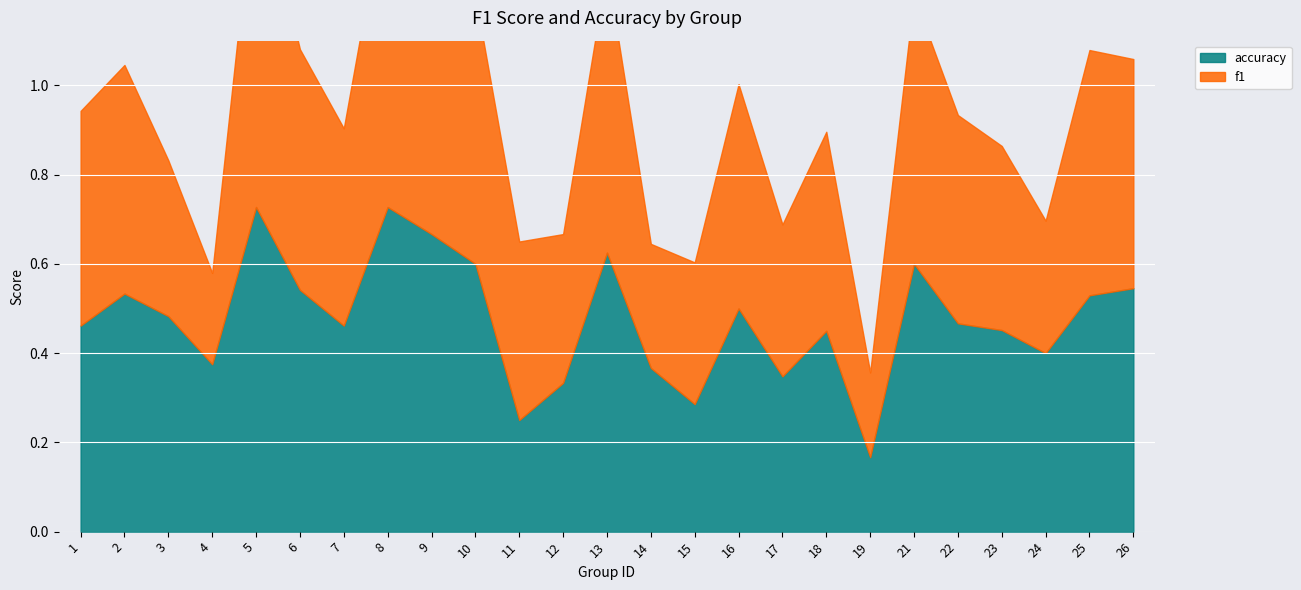

List the series in order of their peak value, highest first.

f1, accuracy